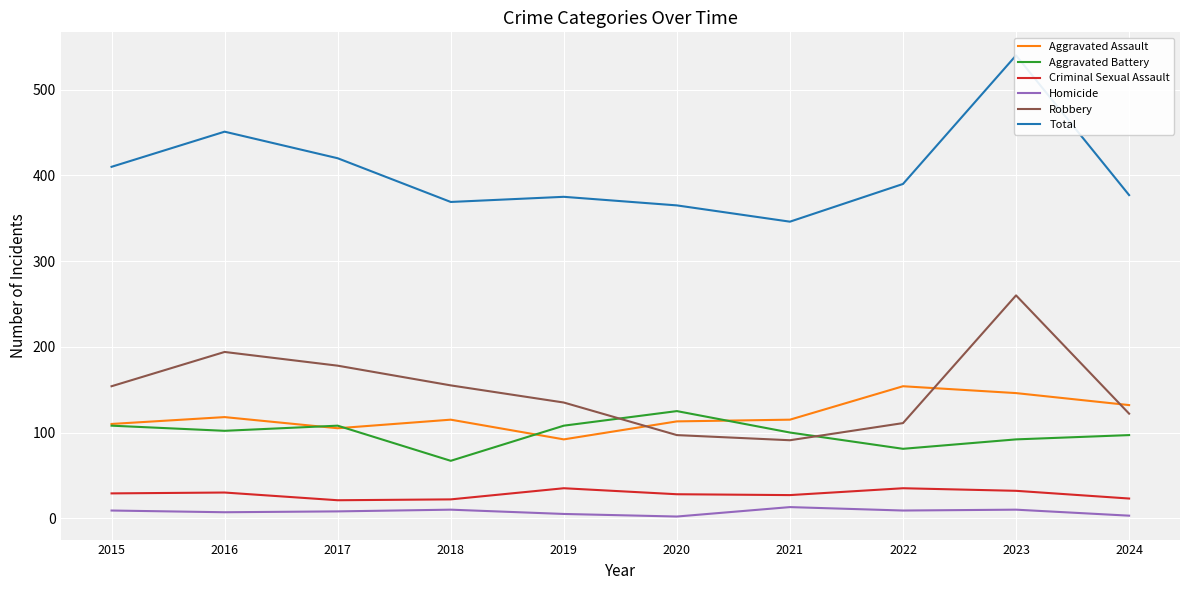

How many values in the Total series are below 390?

5